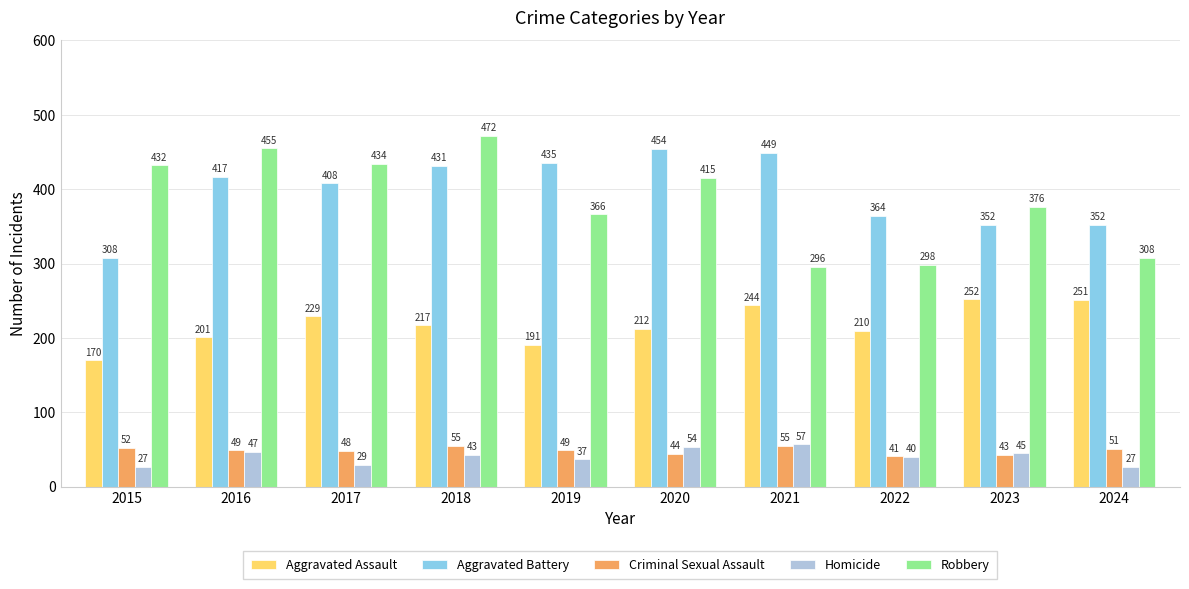

Is the value of Homicide at 2020 greater than the value of Criminal Sexual Assault at 2017?

Yes